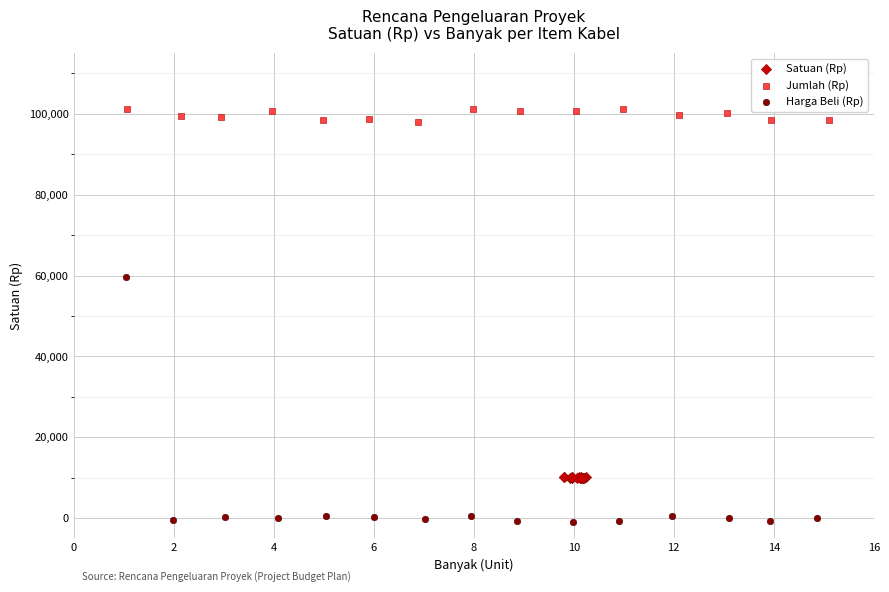

Which series has the largest Y range (max minus min)?

Harga Beli (Rp)